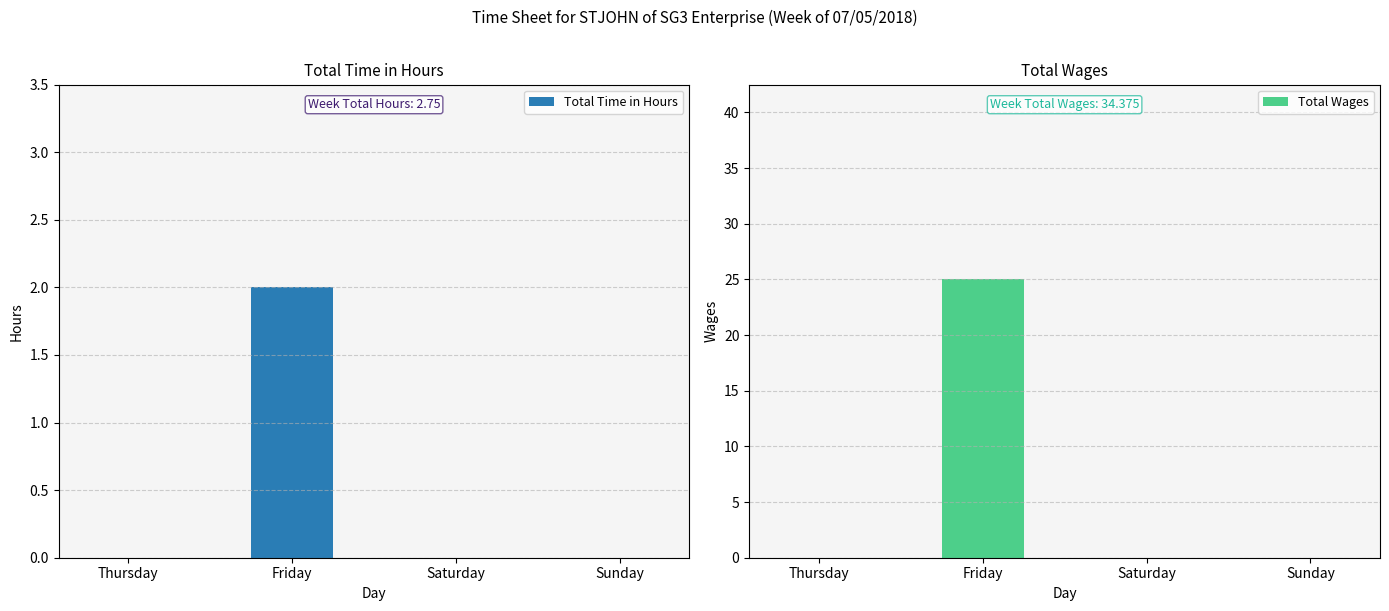

What is the maximum value for Total Time in Hours?

2